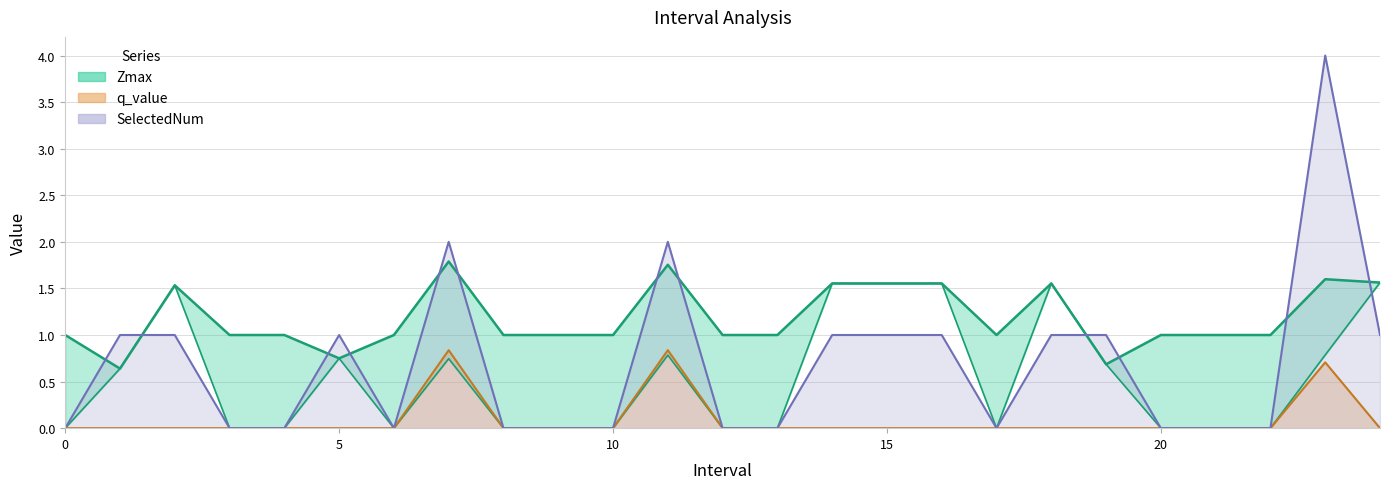

What is the value of the Zmax point at the 21st from the left?

1.0